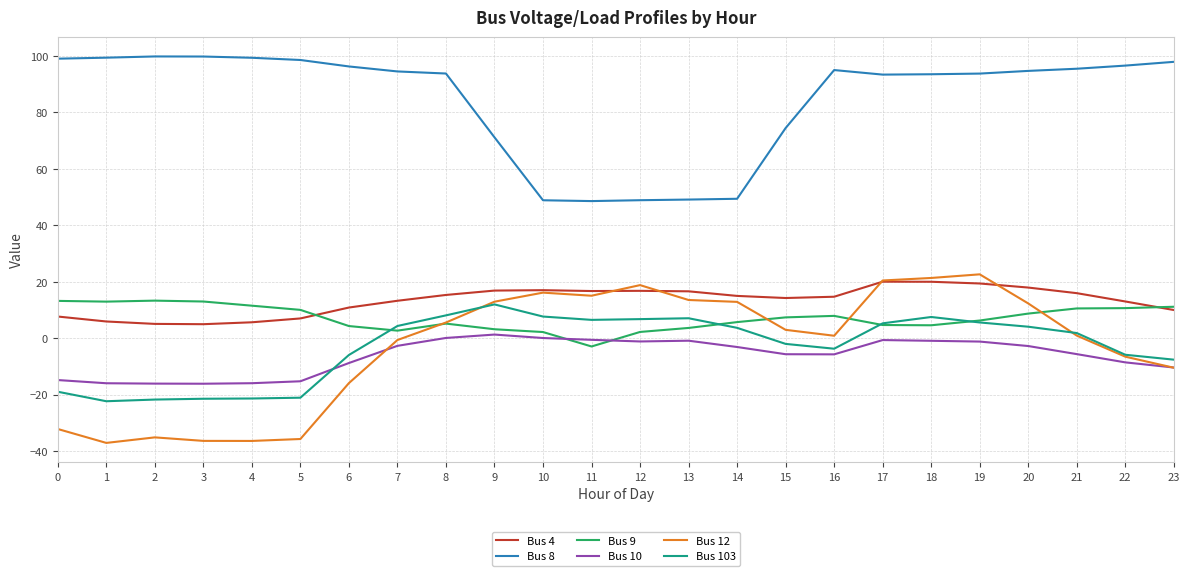

The value of Bus 103 at 13 is 7.1. True or false?

True